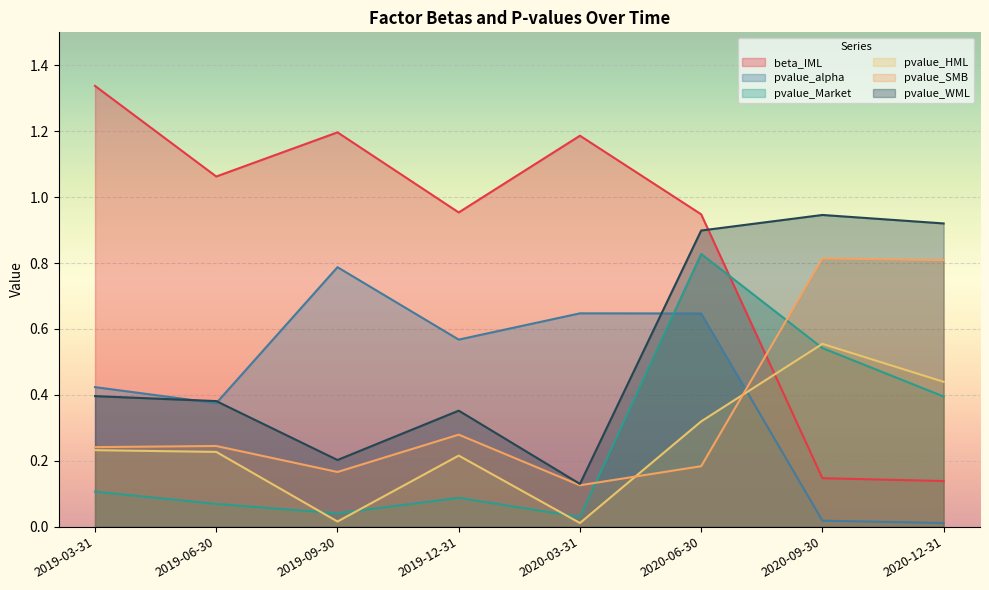

At which label does pvalue_Market reach its minimum?

2020-03-31